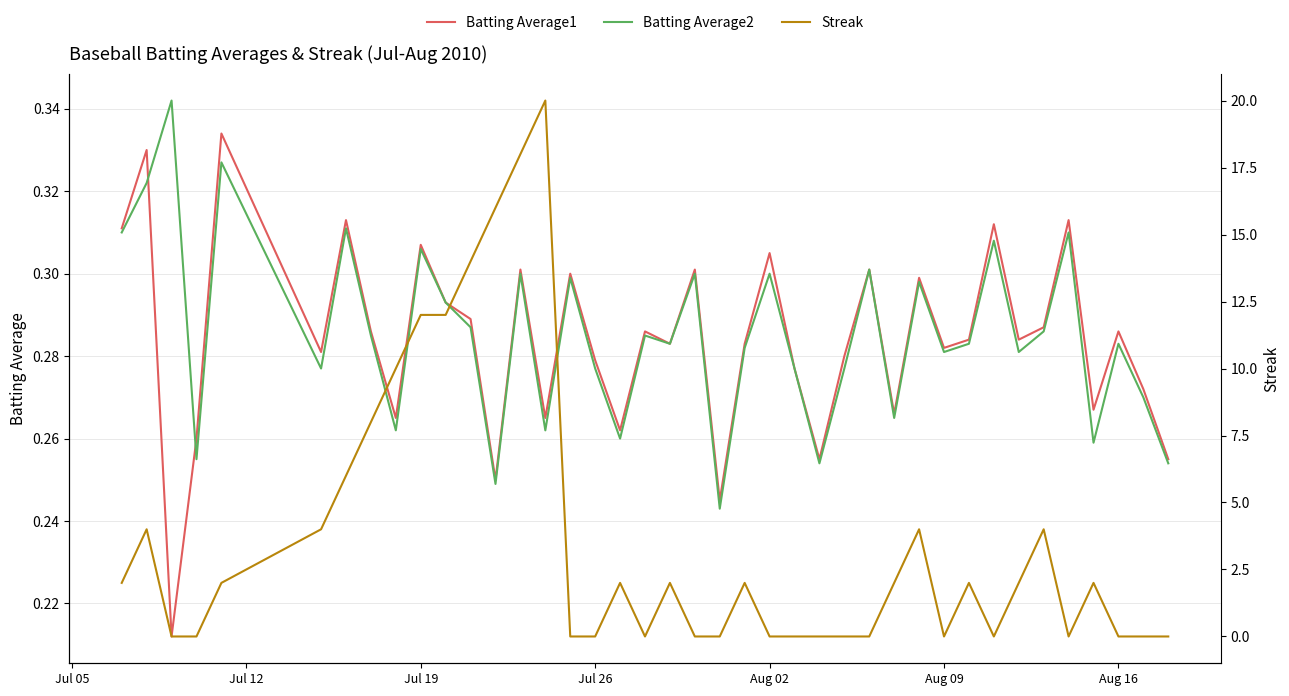

How many interior local peaks does the Batting Average2 series have?

14